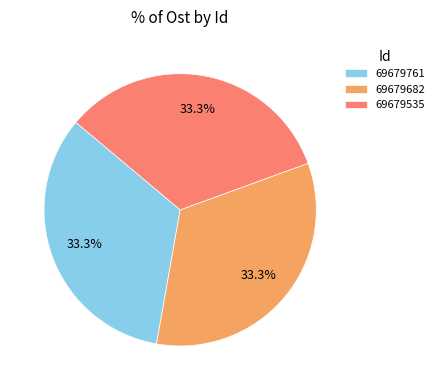

How much of the chart is everything except 69679761?

66.7%